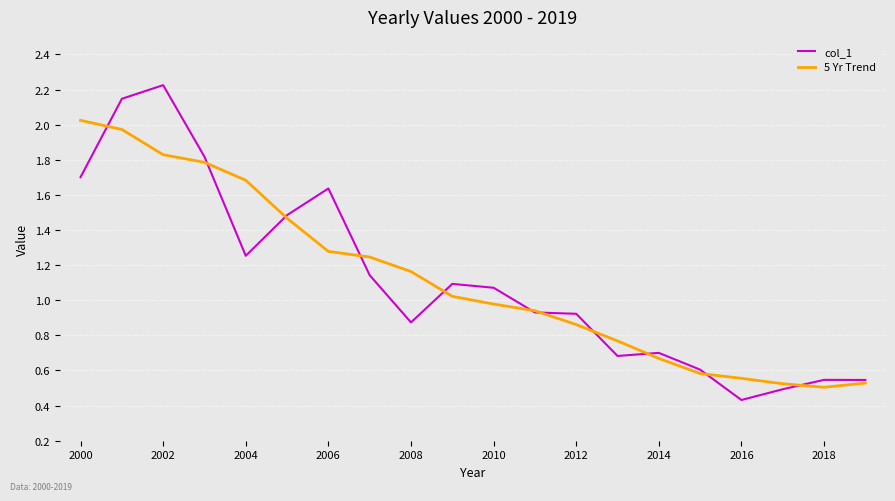

List the series in order of their peak value, highest first.

col_1, 5 Yr Trend